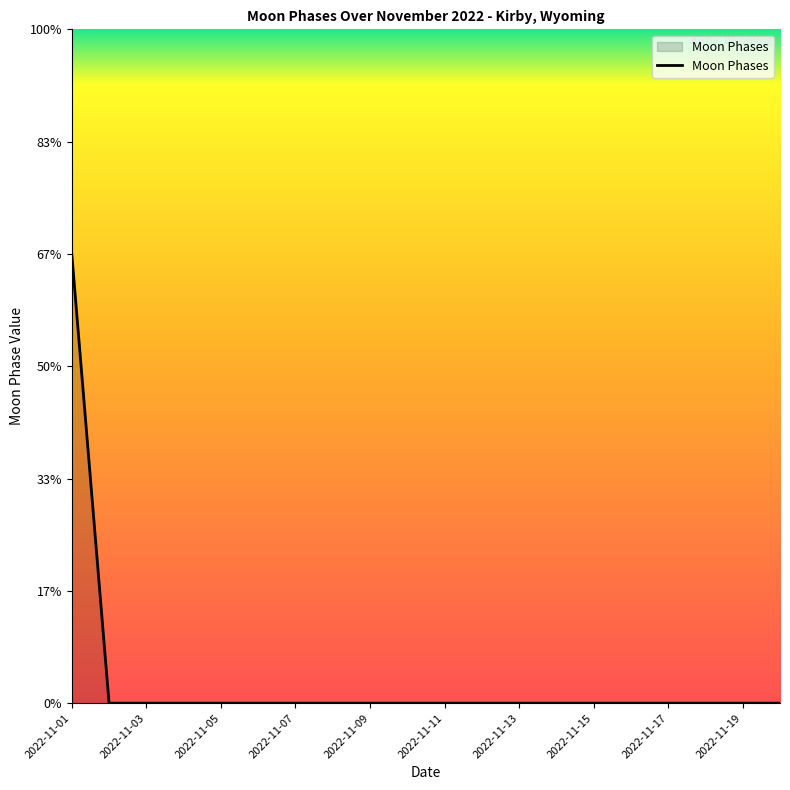

Does the chart have visible grid lines?

No